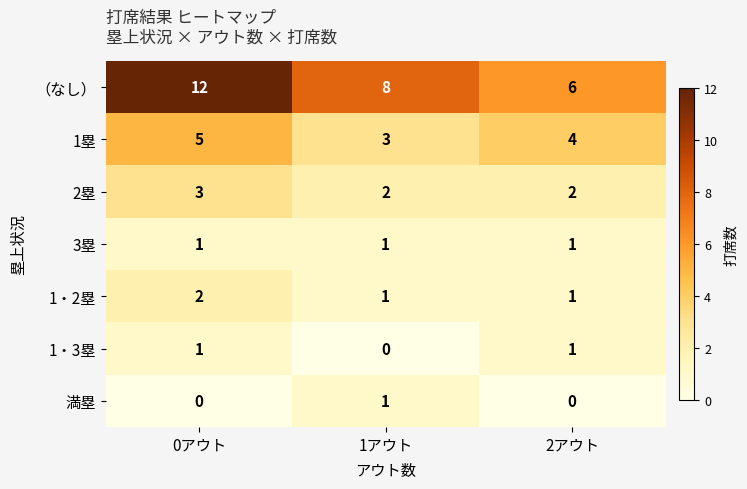

Is the value of （なし） at 0アウト greater than the value of 1・2塁 at 0アウト?

Yes